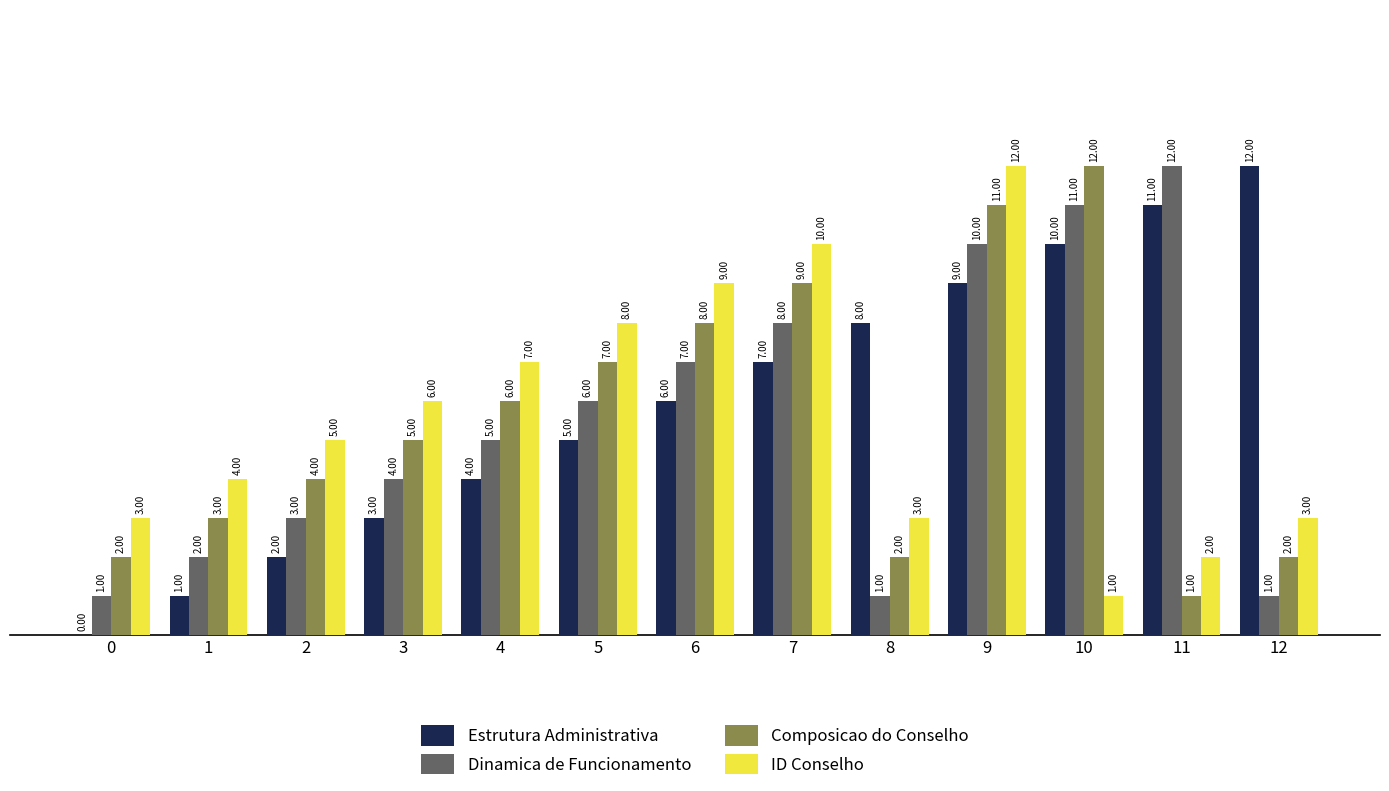

True or false: Dinamica de Funcionamento has a value of 9 at 4.

False